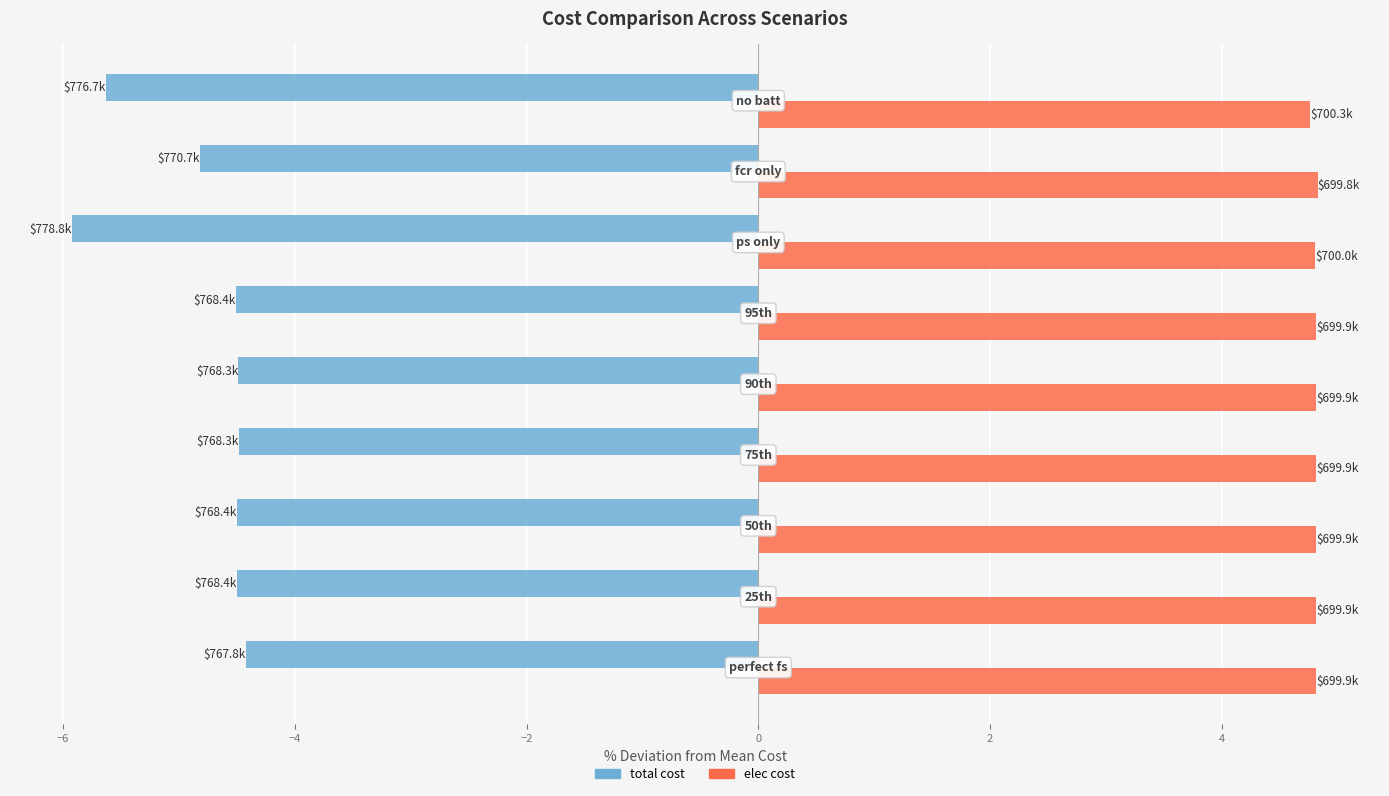

At how many categories does at least one series exceed 4?

9